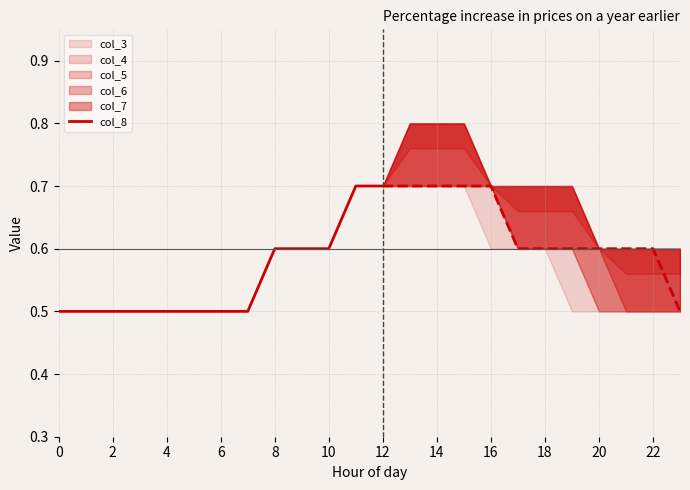

The col_8 series shows 0.7 at 12. True or false?

True